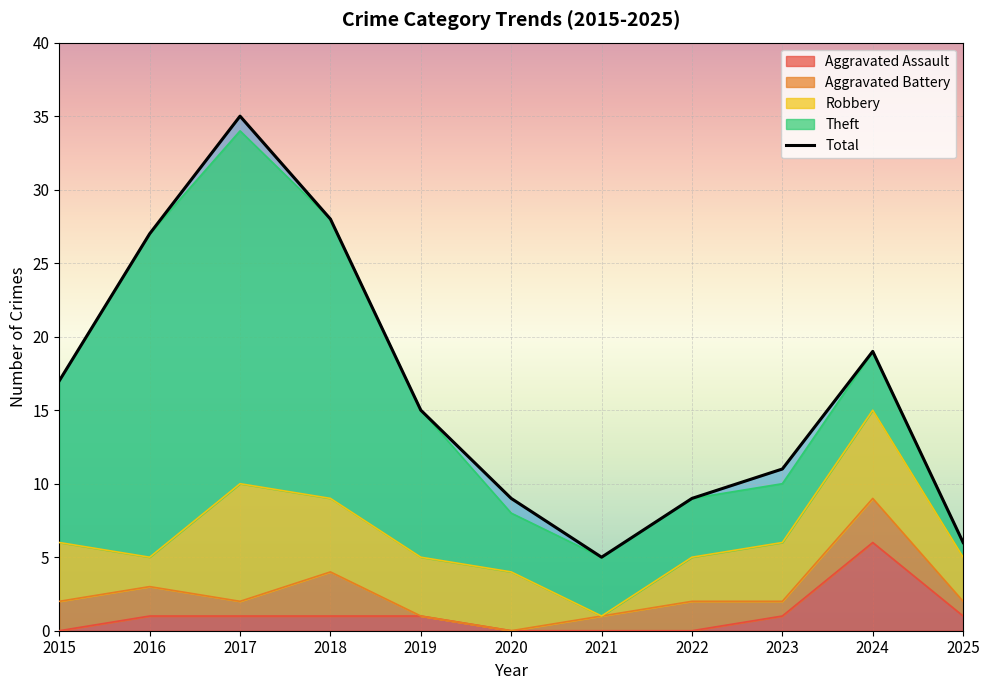

List the labels in order of value, largest first.

2017, 2018, 2016, 2024, 2015, 2019, 2023, 2020, 2022, 2025, 2021